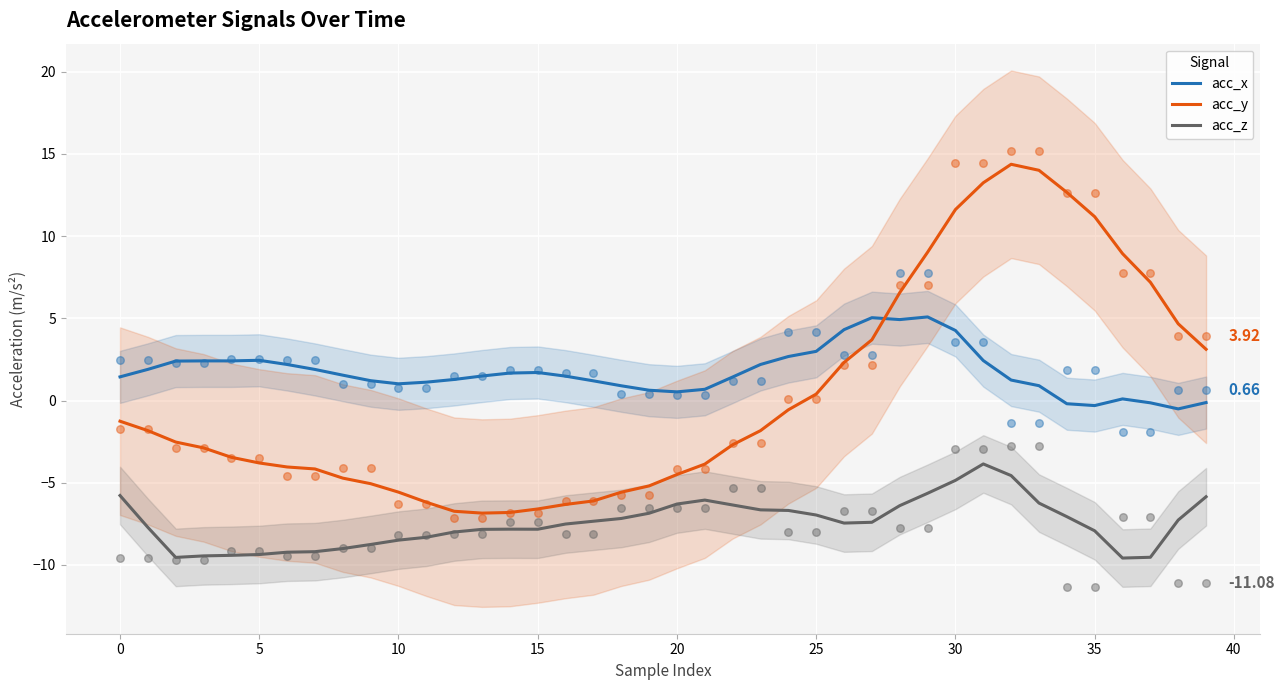

Which series has the largest Y range (max minus min)?

acc_y